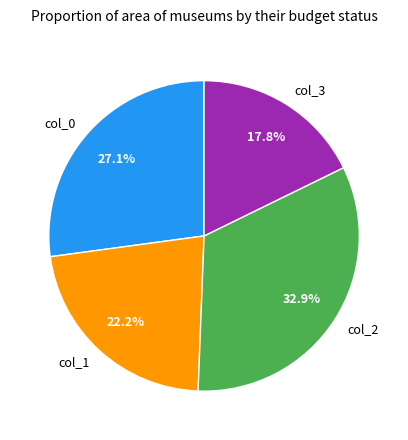

Rank the categories by value from lowest to highest.

col_3, col_1, col_0, col_2